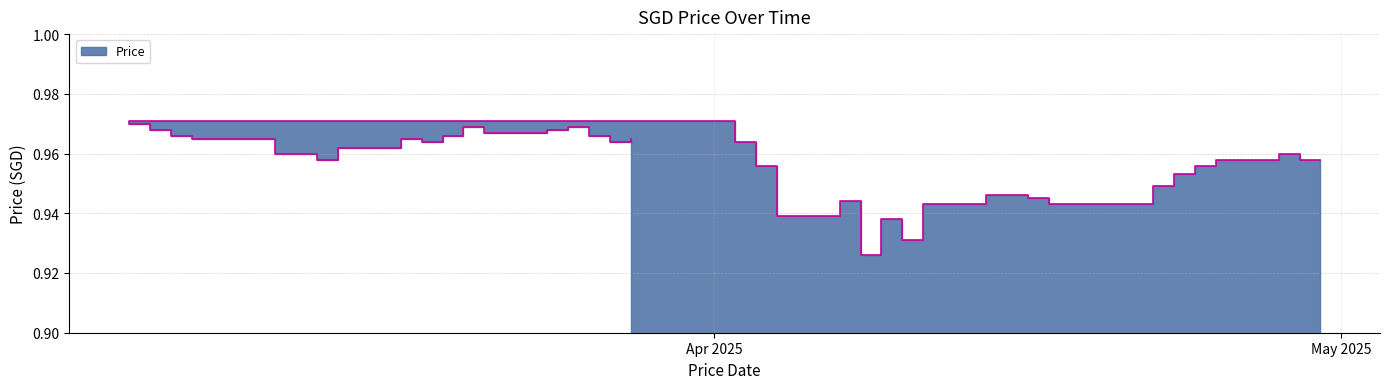

True or false: the data shows 0.4 at 05/03/2025.

False